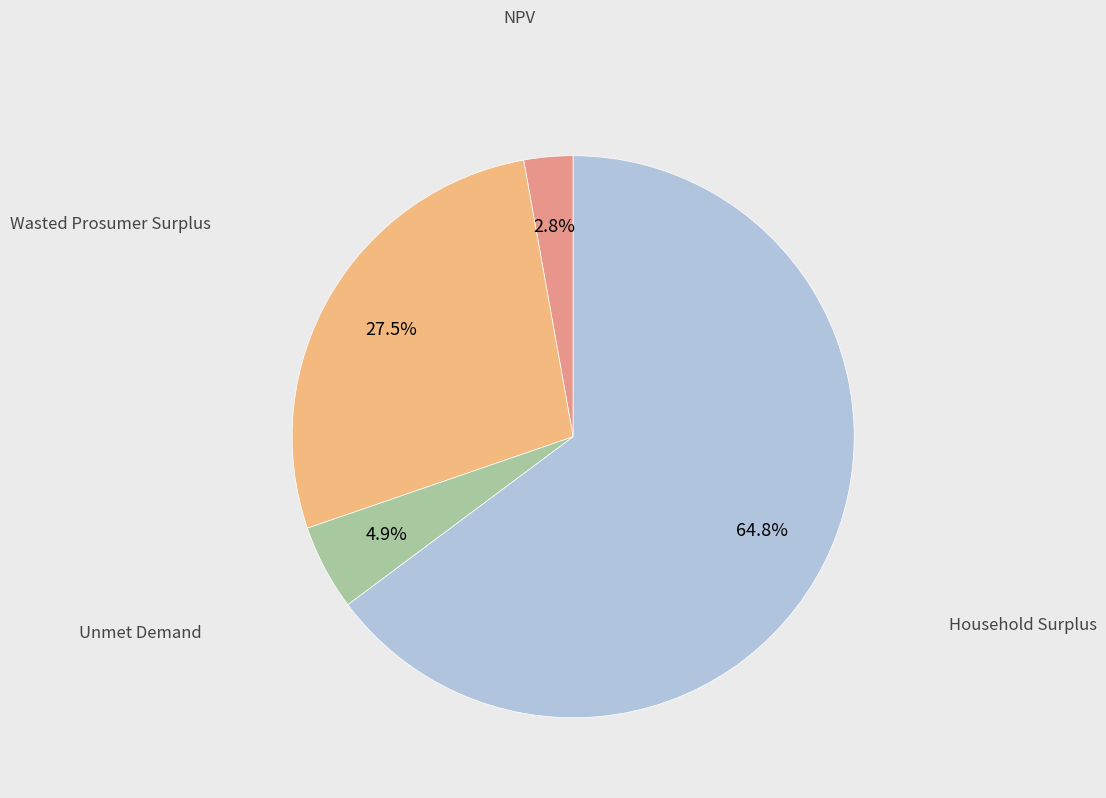

How many segments does this pie chart have?

4